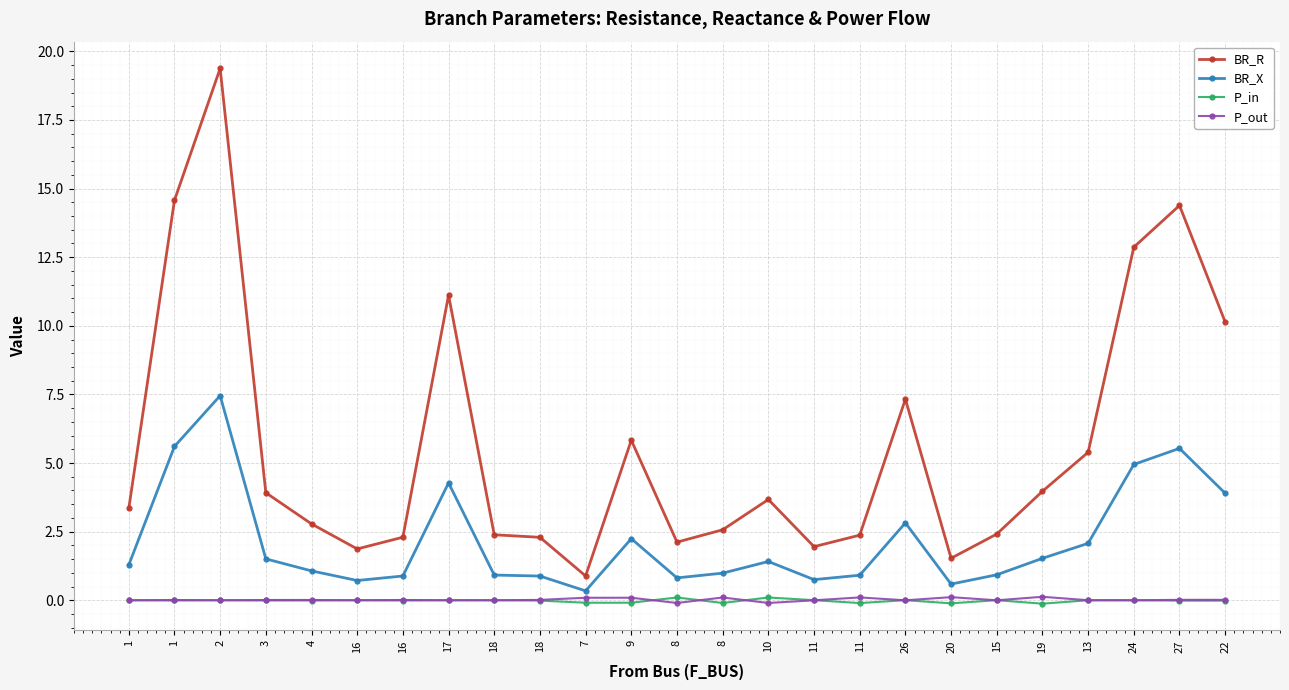

Which category has the highest value across all series?

2